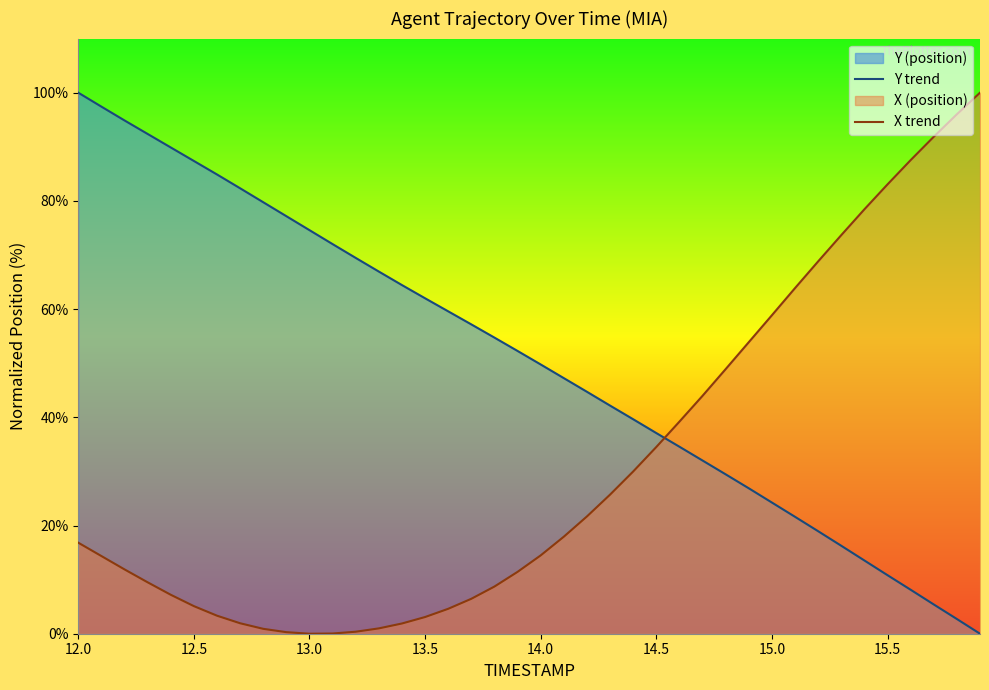

Where is Y trend nearest to the value 50?

14.0